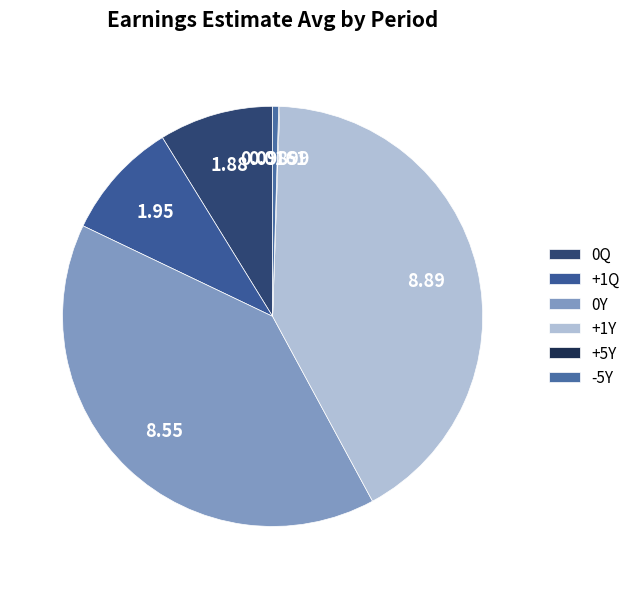

What is the total percentage of +5Y and 0Q?

8.9%